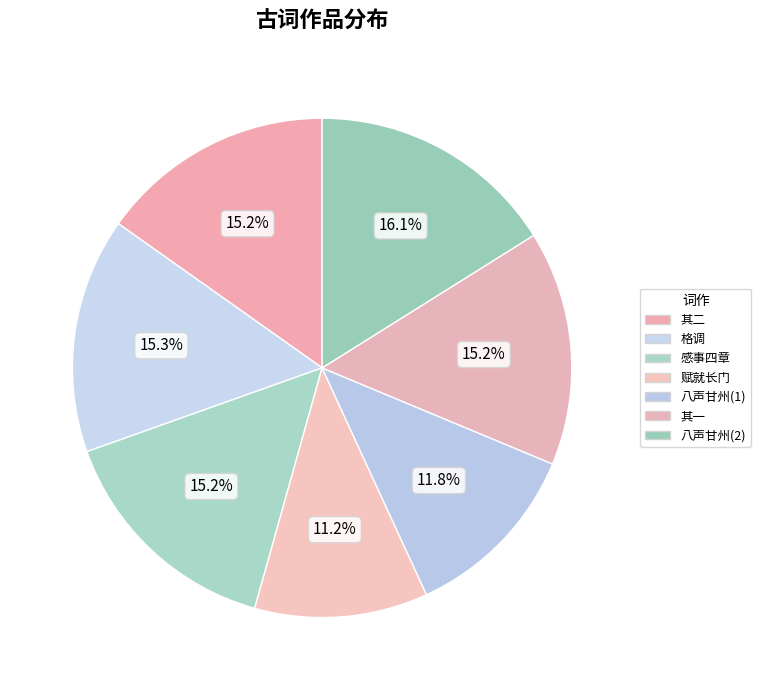

How many slices are in this pie chart?

7